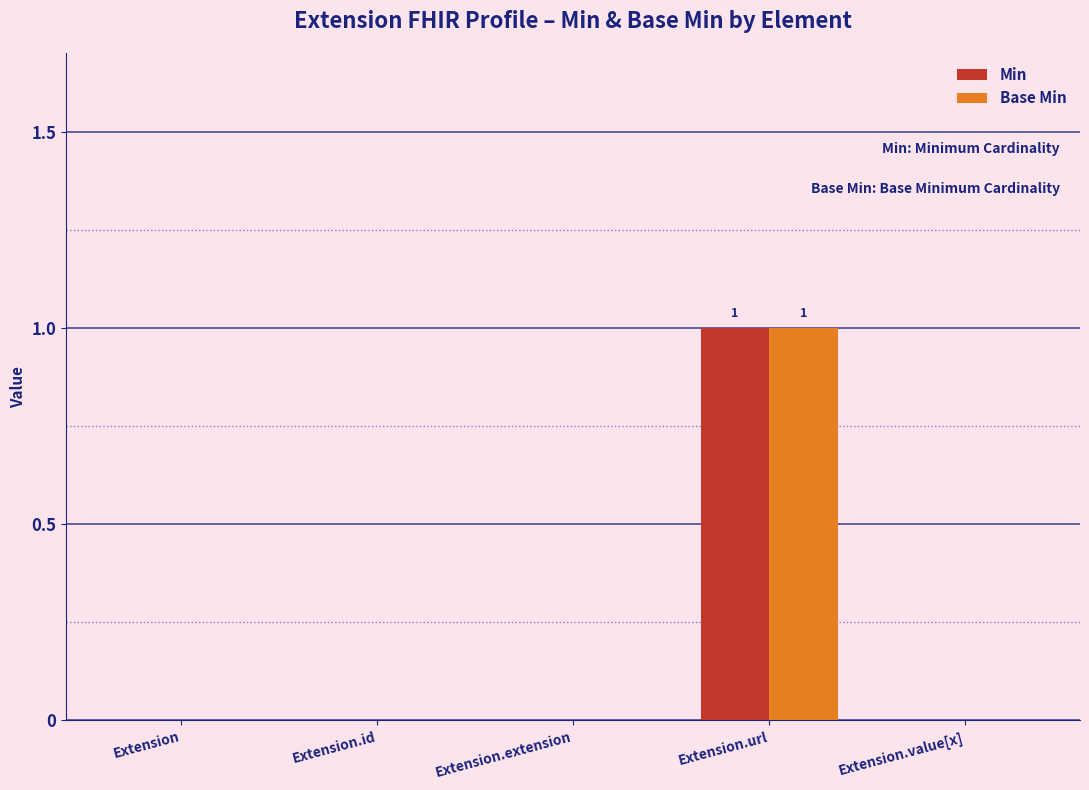

Reading right to left, extract all data points from this chart.

Min: Extension.value[x]=0	Extension.url=1	Extension.extension=0	Extension.id=0	Extension=0
Base Min: Extension.value[x]=0	Extension.url=1	Extension.extension=0	Extension.id=0	Extension=0